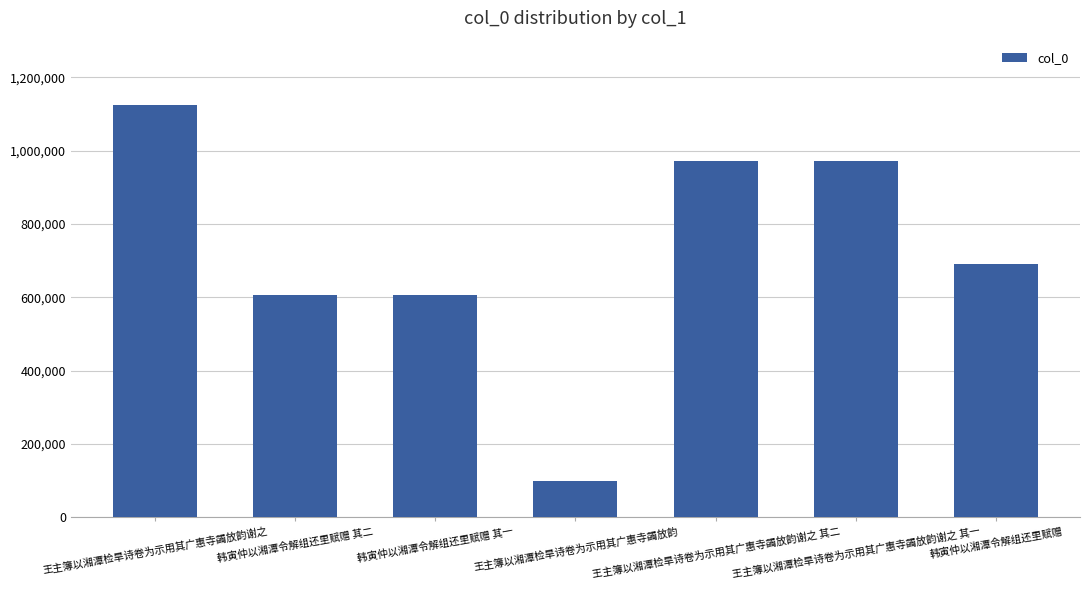

What is the value of the 4th bar from the left?

98622